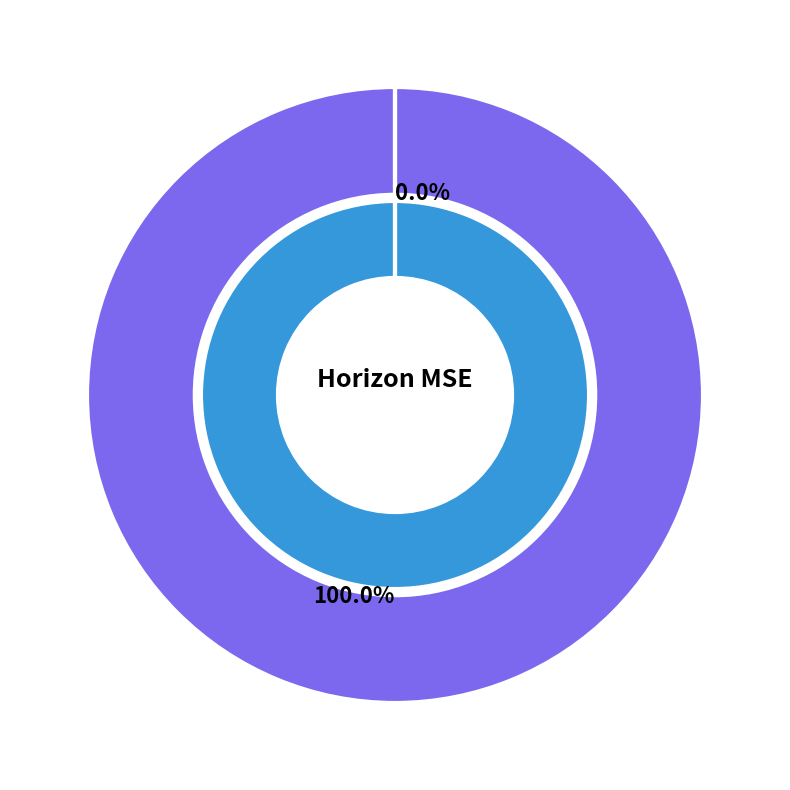

How many slices are in this pie chart?

2